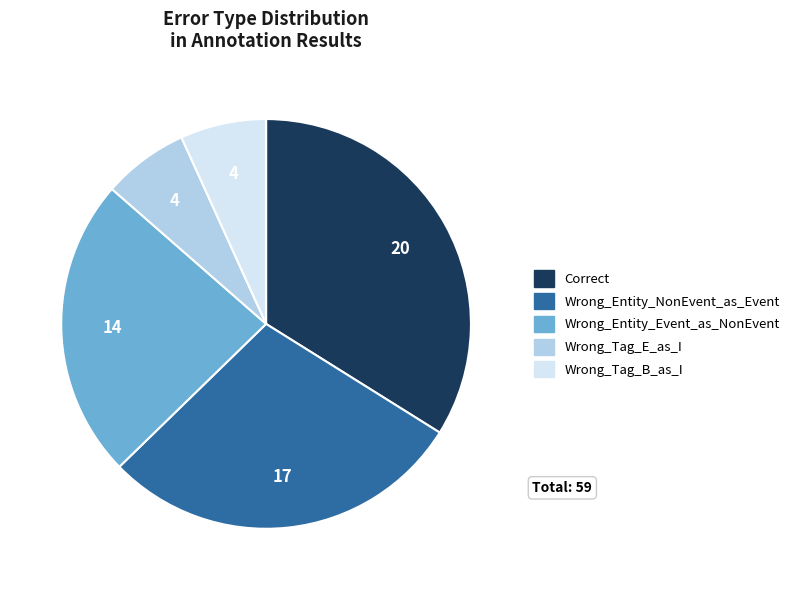

Is there a majority slice in this chart?

No